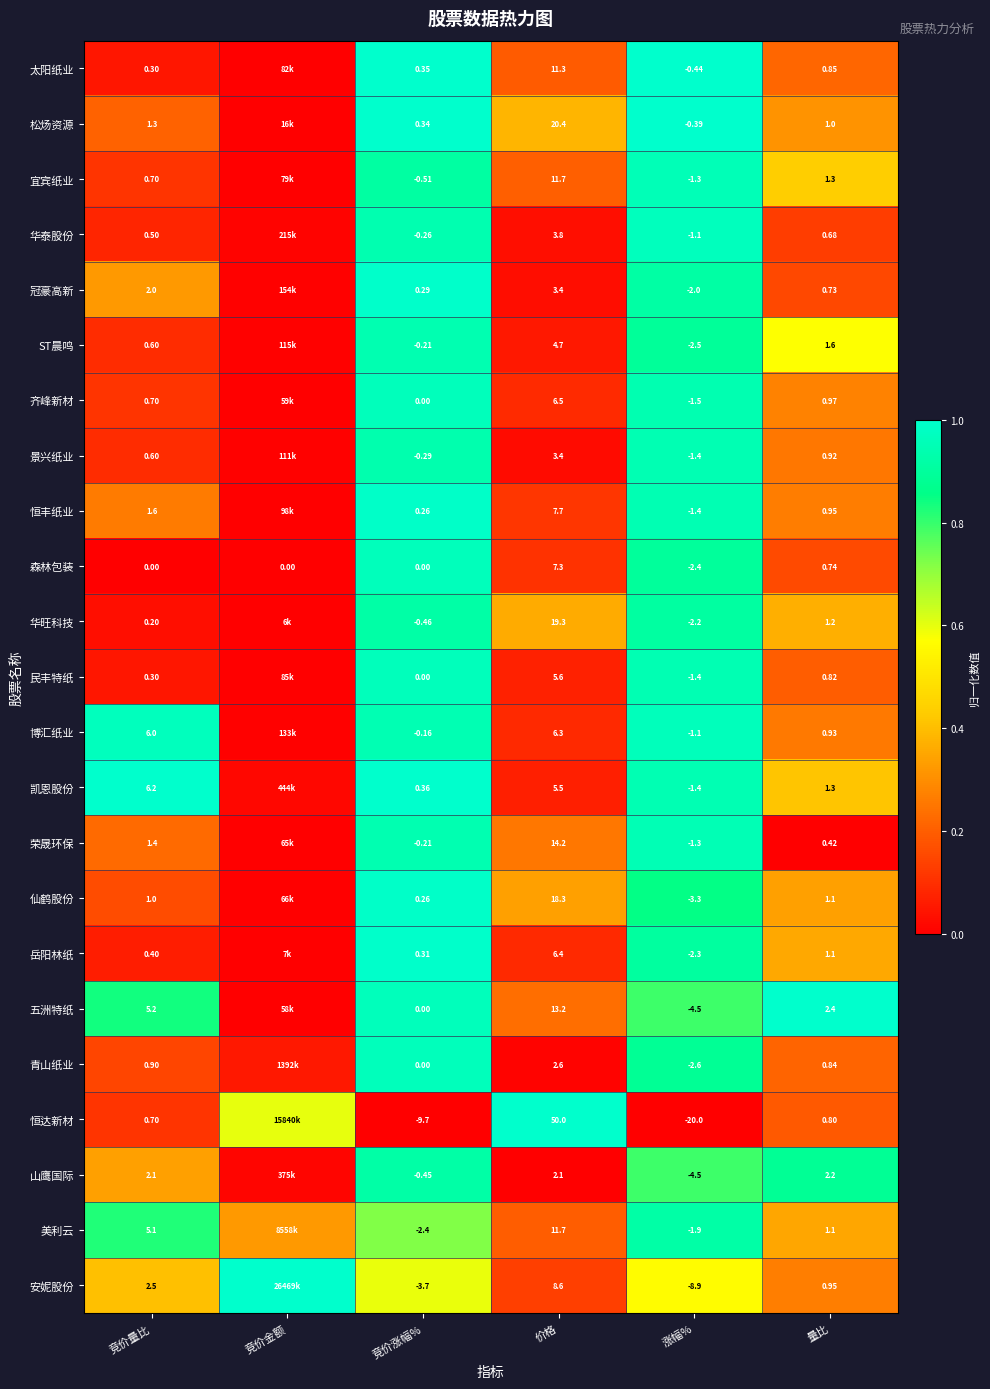

Is the value of 太阳纸业 at 价格 greater than the value of ST晨鸣 at 竞价量比?

Yes